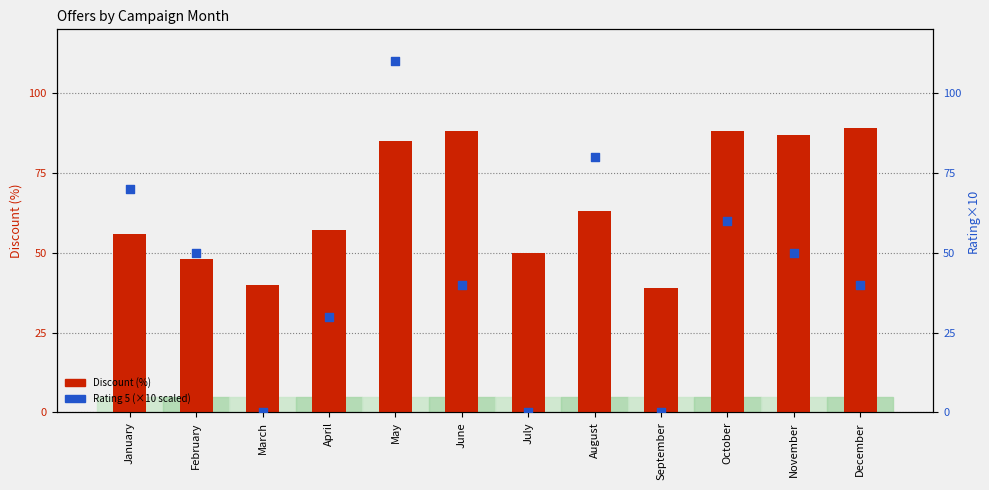

Which series contains the highest Y value?

Rating 5 (scaled)